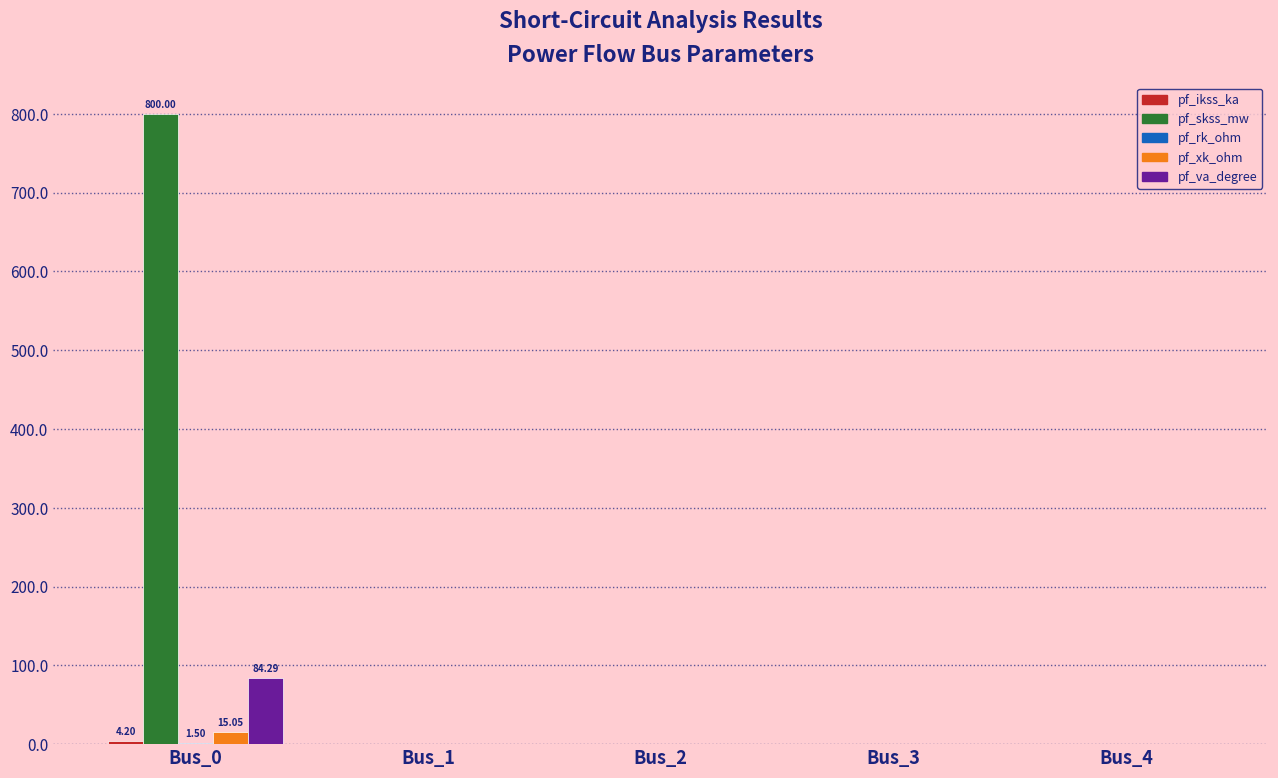

At which category is the sum across all series the highest?

Bus_0